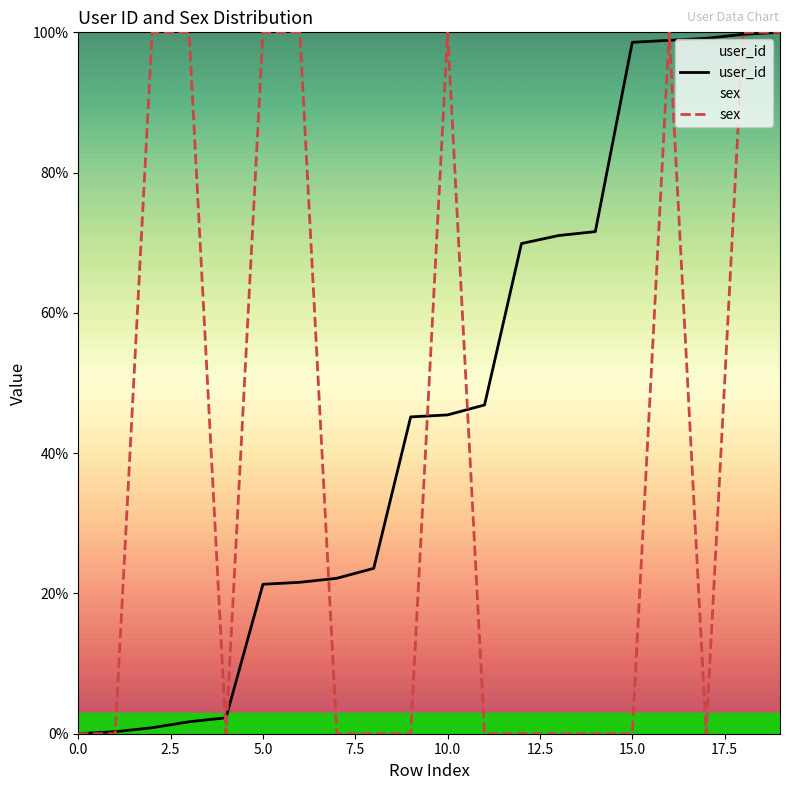

Where is the first local minimum for sex?

4